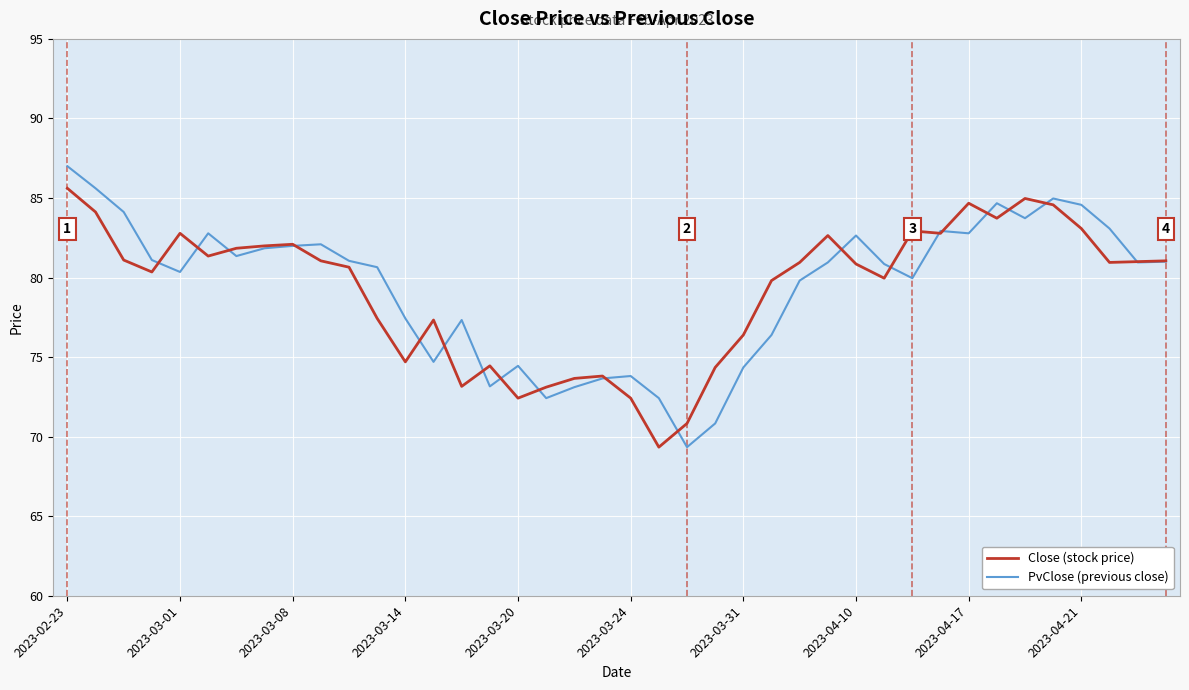

Does the chart display data point markers on the line(s)?

No